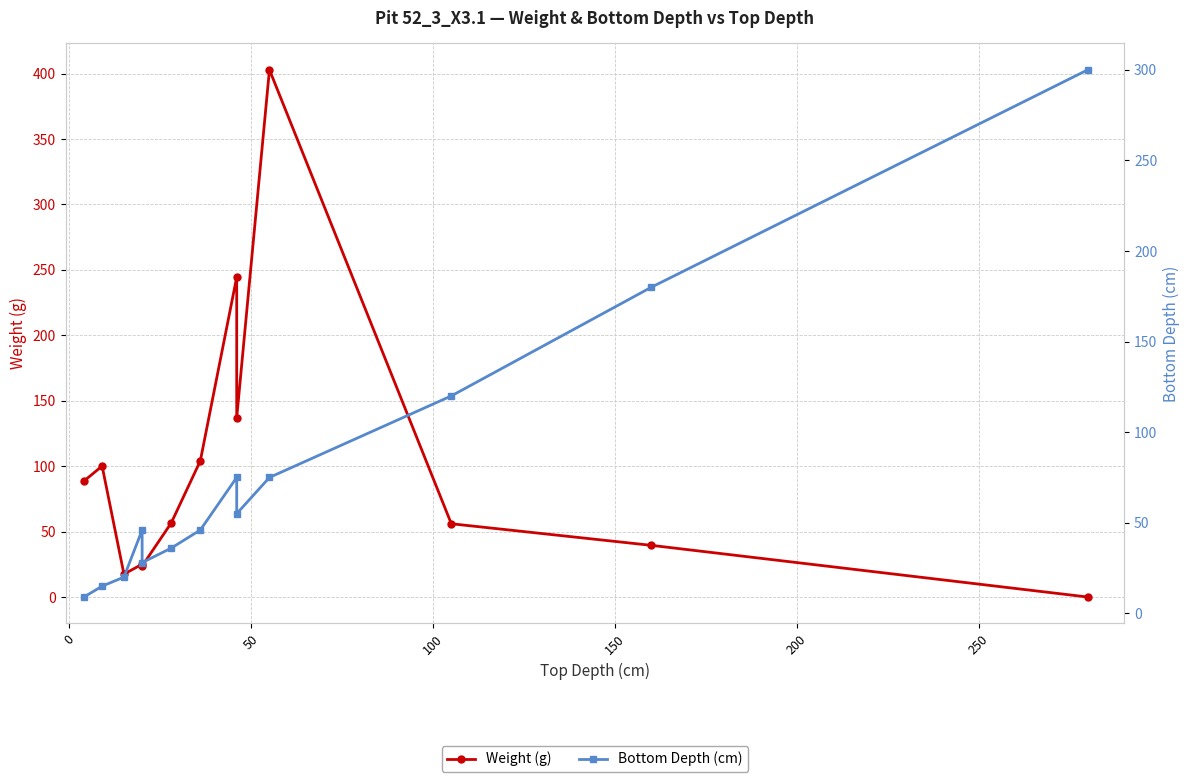

What is the label of the 4th point from the left?

100